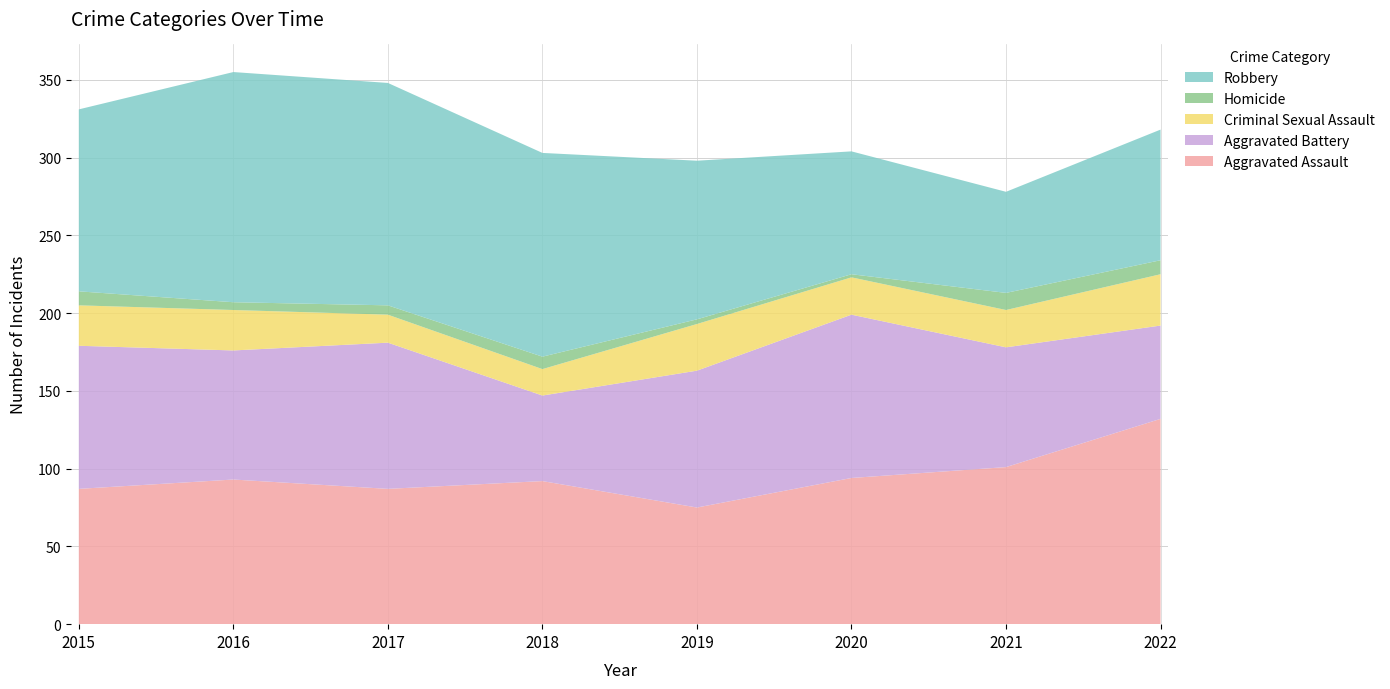

Reading right to left, list all the values displayed in this chart.

Aggravated Assault: 2022=132	2021=101	2020=94	2019=75	2018=92	2017=87	2016=93	2015=87
Aggravated Battery: 2022=60	2021=77	2020=105	2019=88	2018=55	2017=94	2016=83	2015=92
Criminal Sexual Assault: 2022=33	2021=24	2020=24	2019=30	2018=17	2017=18	2016=26	2015=26
Homicide: 2022=9	2021=11	2020=2	2019=3	2018=8	2017=6	2016=5	2015=9
Robbery: 2022=84	2021=65	2020=79	2019=102	2018=131	2017=143	2016=148	2015=117